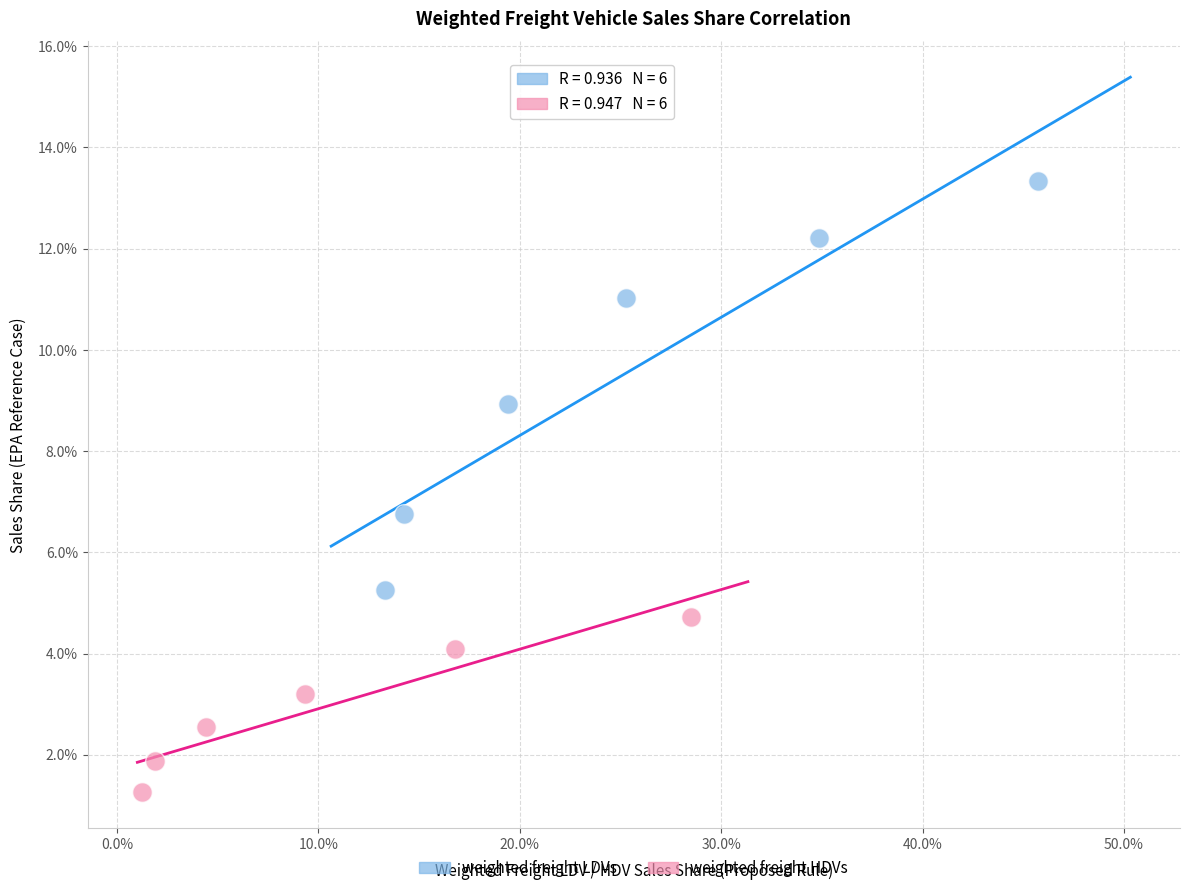

What are all the series names shown in the legend?

weighted freight LDVs, weighted freight HDVs